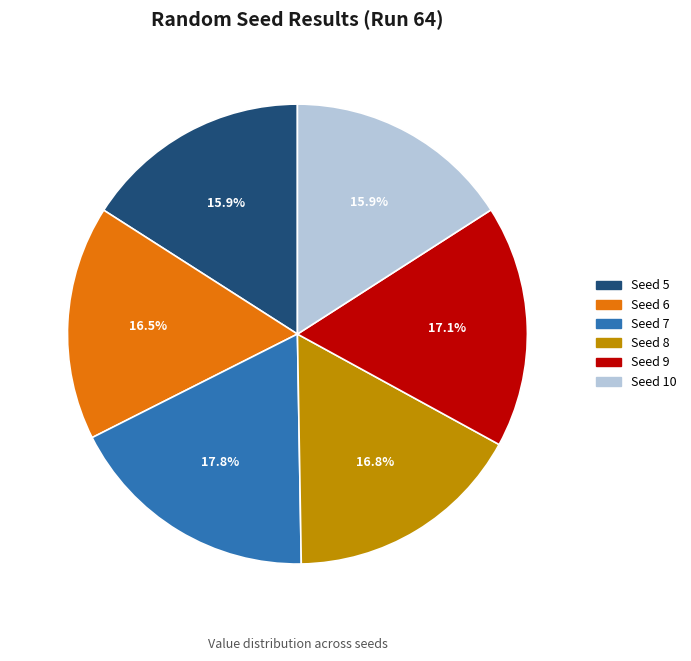

Combined, do Seed 7 and Seed 5 account for over 50%?

No